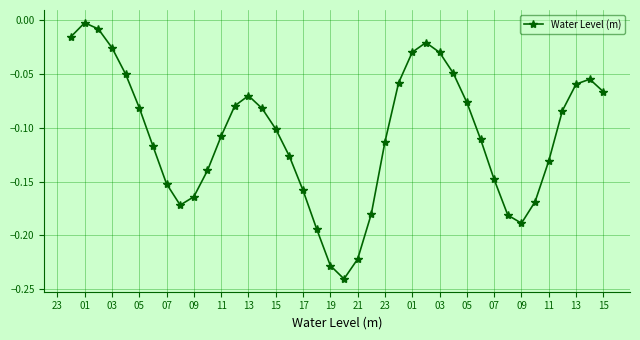

How many lines are shown in the chart?

1